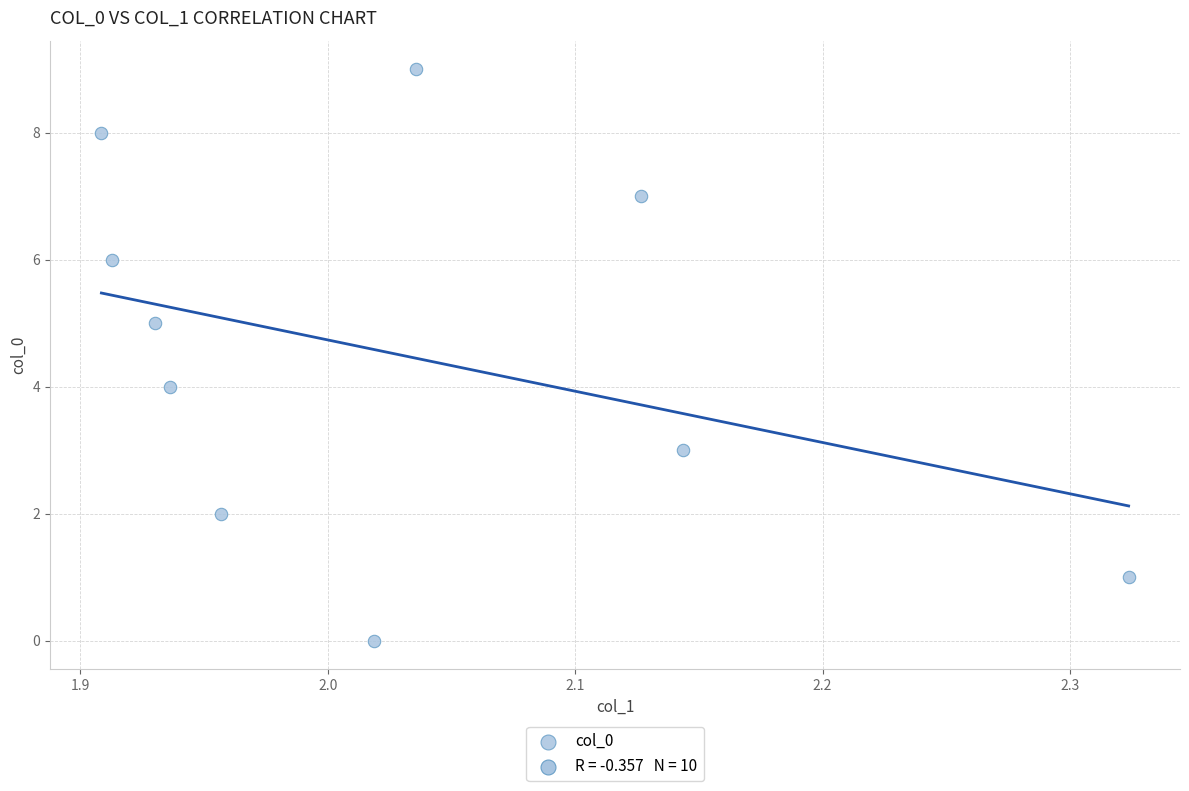

What is the range of Y values (max minus min)?

9